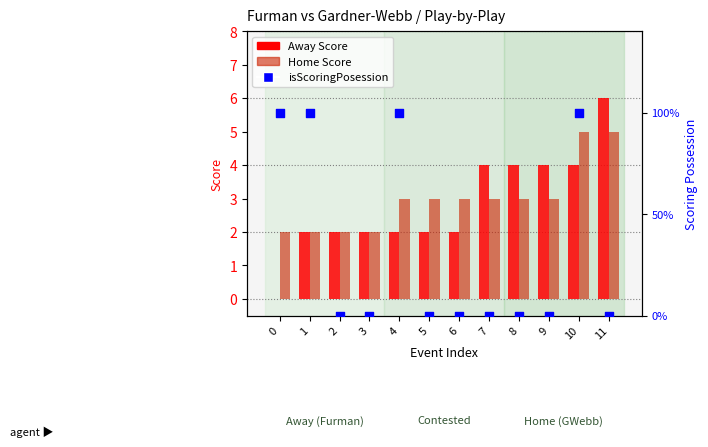

At how many categories does at least one series exceed 1?

12